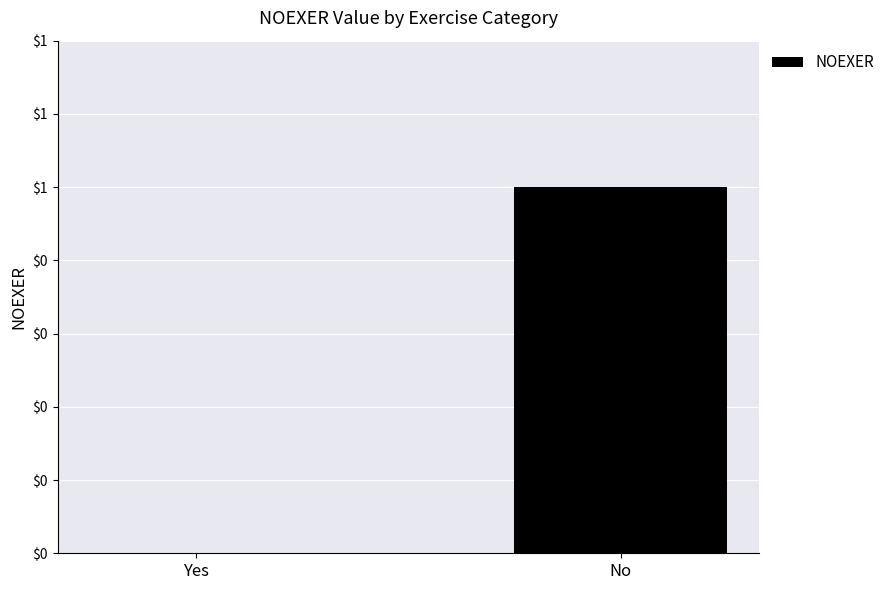

Read the value at No.

1